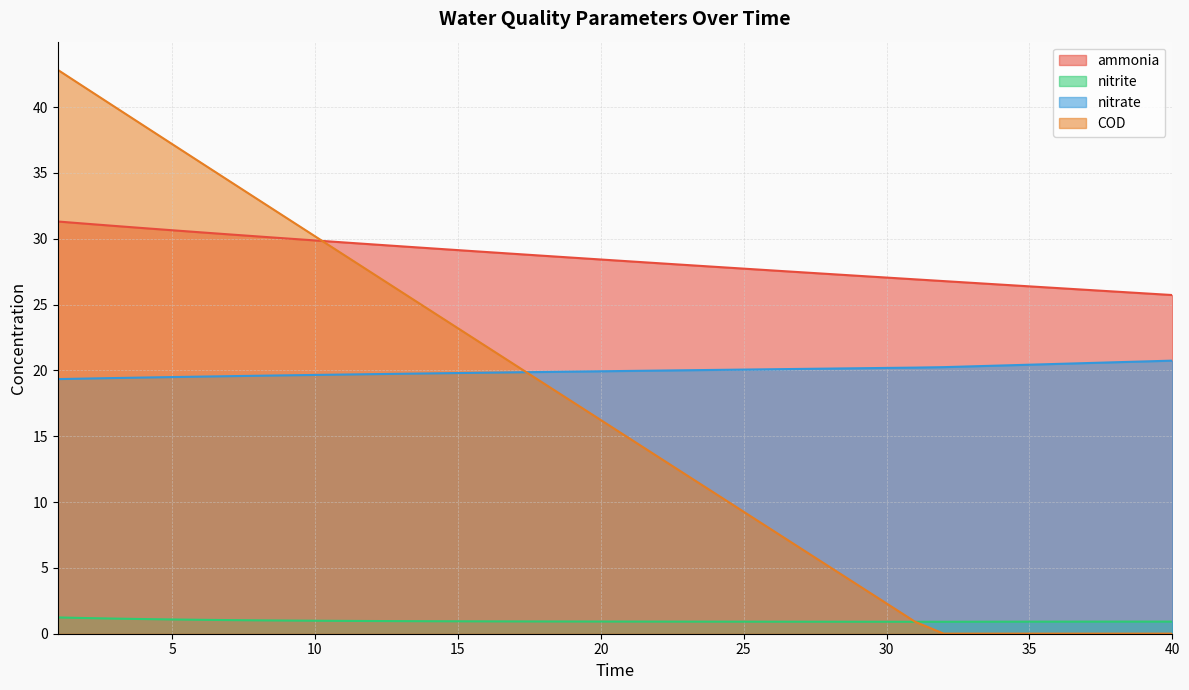

Reading left to right, extract all data points from this chart.

ammonia: 31.3	31.1	31.0	30.8	30.7	30.5	30.3	30.2	30.0	29.9	29.7	29.6	29.4	29.3	29.1	29.0	28.9	28.7	28.6	28.4	28.3	28.1	28.0	27.9	27.7	27.6	27.5	27.3	27.2	27.1	26.9	26.8	26.7	26.5	26.4	26.3	26.1	26.0	25.9	25.7
nitrite: 1.2	1.2	1.1	1.1	1.1	1.1	1.0	1.0	1.0	1.0	1.0	1.0	1.0	0.9	0.9	0.9	0.9	0.9	0.9	0.9	0.9	0.9	0.9	0.9	0.9	0.9	0.9	0.9	0.9	0.9	0.9	0.9	0.9	0.9	0.9	0.9	0.9	0.9	0.9	0.9
nitrate: 19.3	19.4	19.4	19.5	19.5	19.5	19.6	19.6	19.6	19.7	19.7	19.7	19.7	19.8	19.8	19.8	19.9	19.9	19.9	19.9	20.0	20.0	20.0	20.0	20.1	20.1	20.1	20.1	20.2	20.2	20.2	20.3	20.3	20.4	20.4	20.5	20.6	20.6	20.7	20.7
COD: 42.8	41.4	40.0	38.6	37.2	35.8	34.4	33.0	31.6	30.2	28.8	27.4	26.0	24.6	23.2	21.8	20.4	19.0	17.6	16.2	14.8	13.4	12.1	10.7	9.3	7.9	6.5	5.1	3.7	2.3	0.9	0.0	0.0	0.0	0.0	0.0	0.0	0.0	0.0	0.0